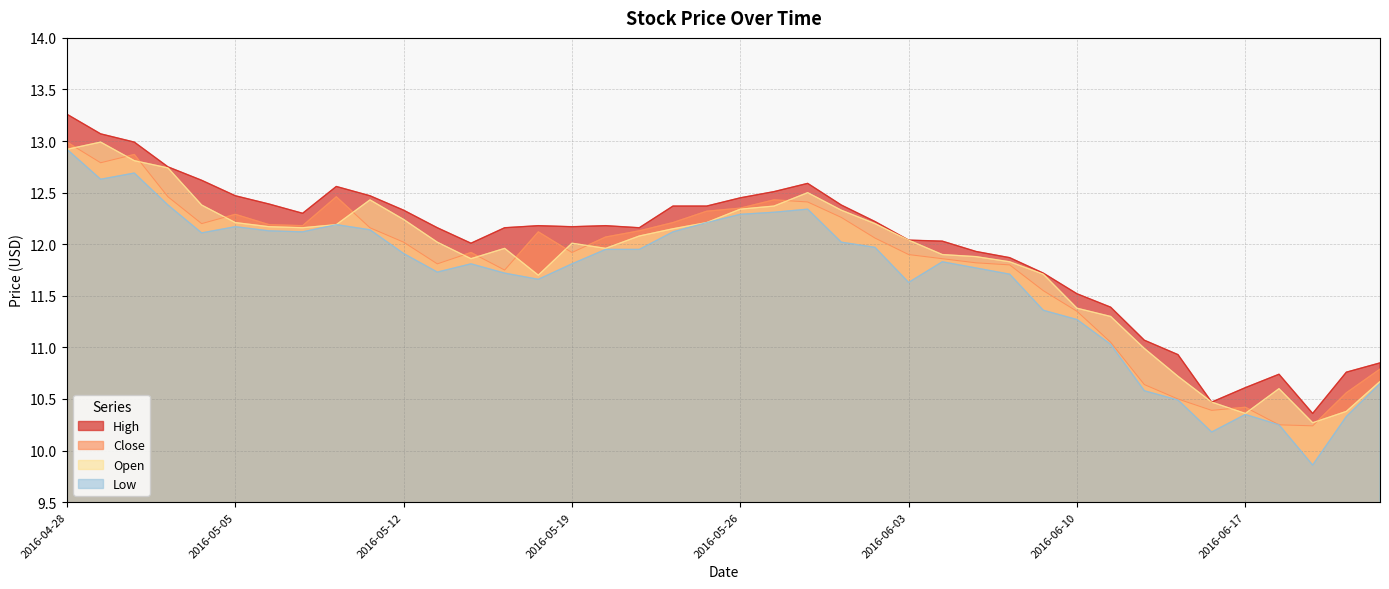

Is it true that Low equals 11.0 at 2016-06-13?

True